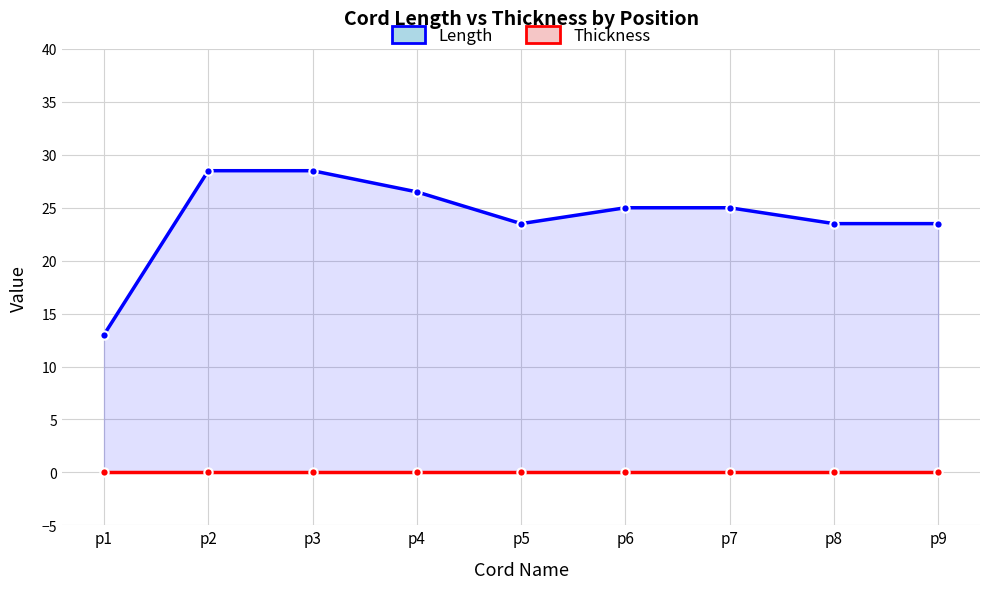

True or false: Thickness and Length cross at least once.

False